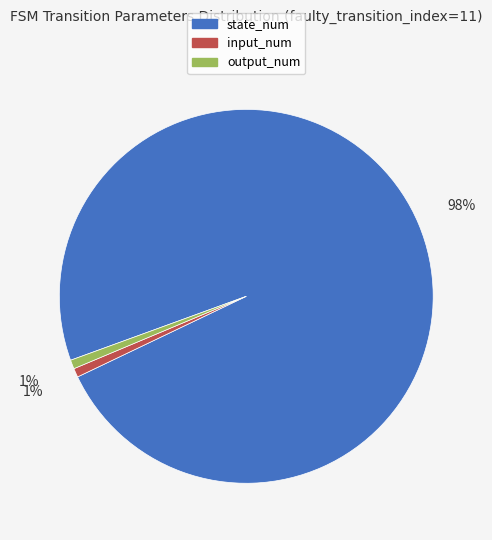

The state_num slice represents 88% of the pie. True or false?

False